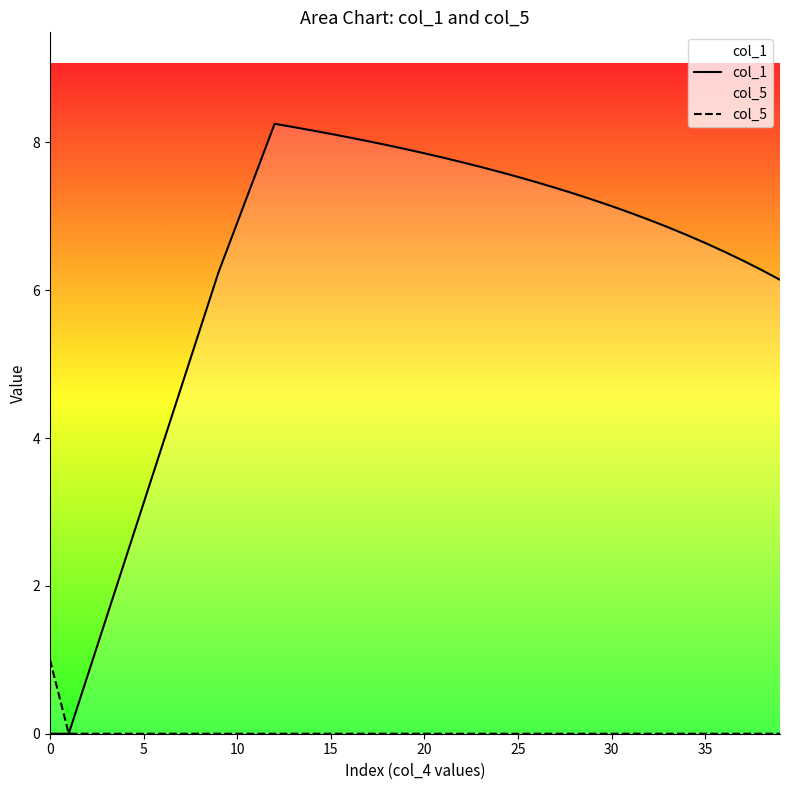

At which category does the chart reach its peak across all series?

12